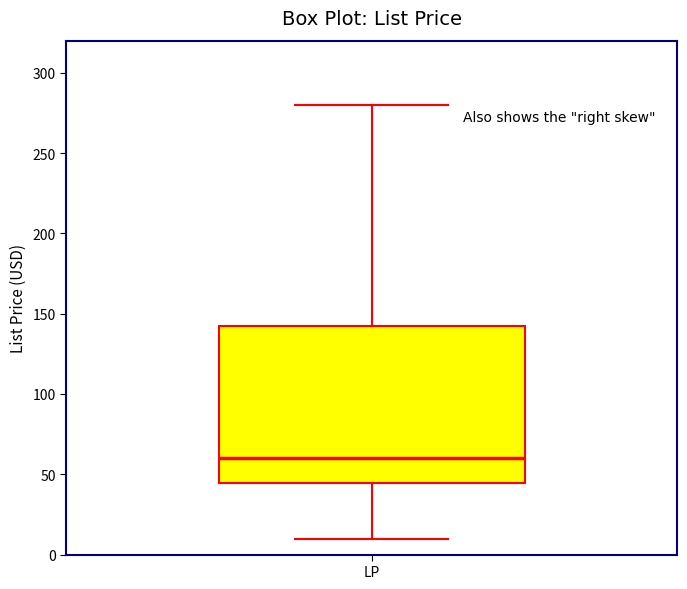

Transcribe this box plot: give where the median line is, the range the box spans, and where the two whiskers end, as read against the y-axis. The values are not printed on the chart, so give them approximately, as read against the axis.

median 60, box 45 to 140, whiskers 10 to 280